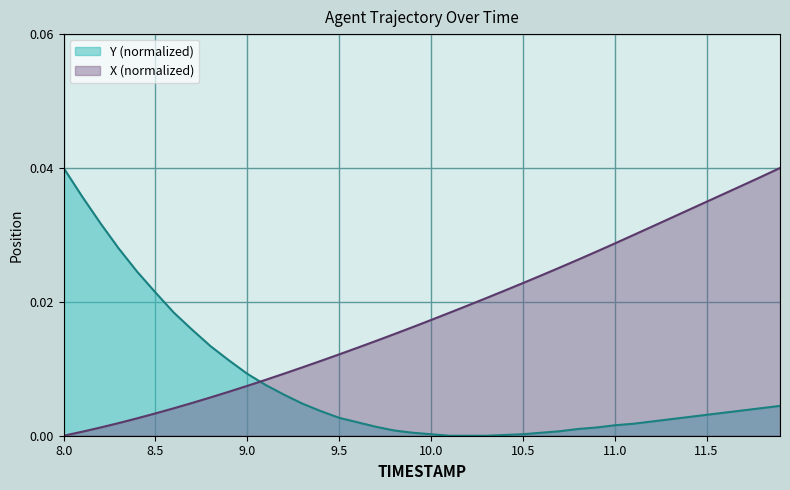

How many values in the TIMESTAMP series exceed 0?

39